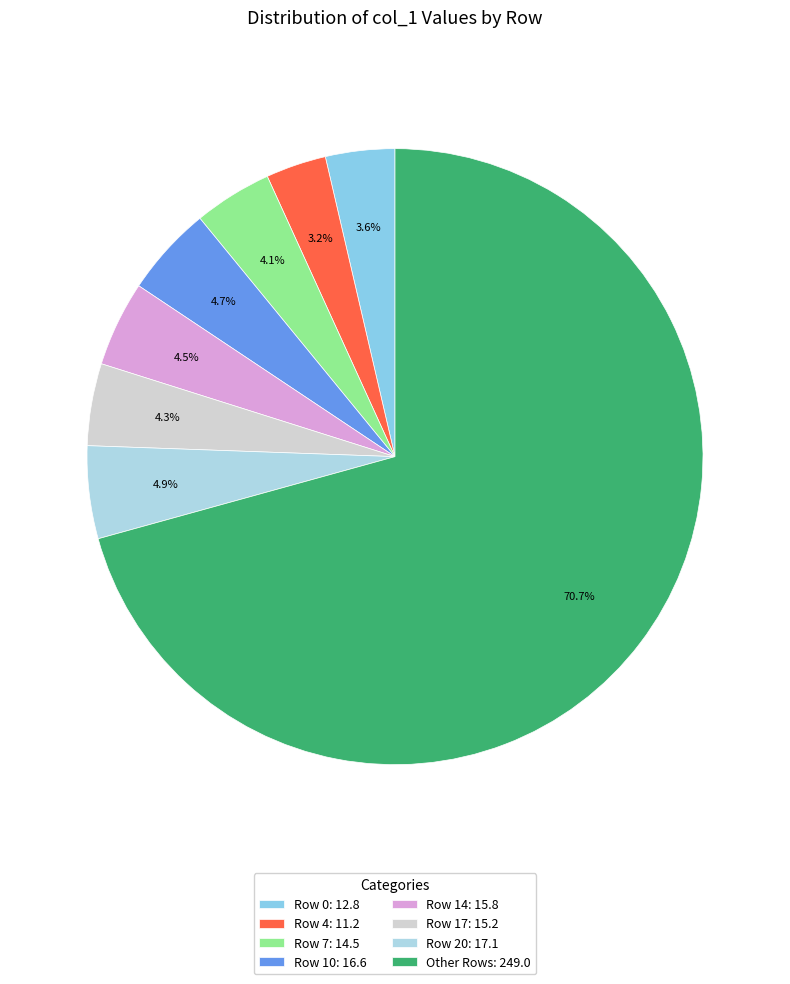

Is there a majority slice in this chart?

Yes